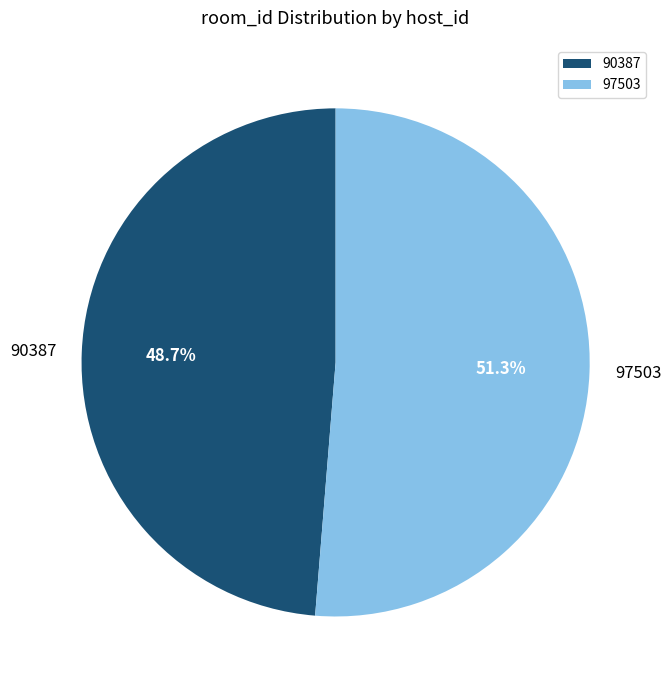

Rank the categories by value from lowest to highest.

90387, 97503